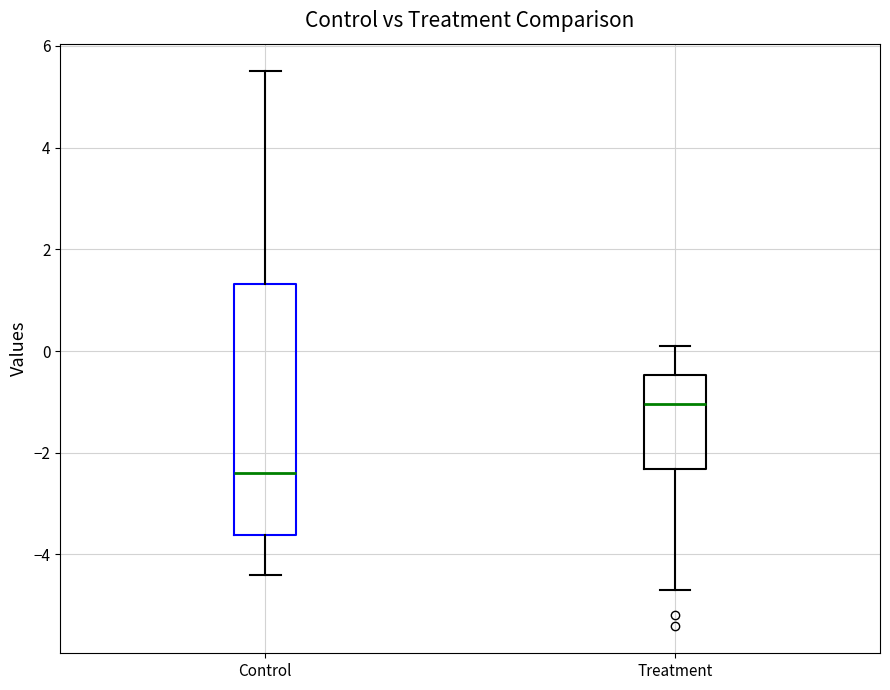

Which box's median line is the highest?

Treatment